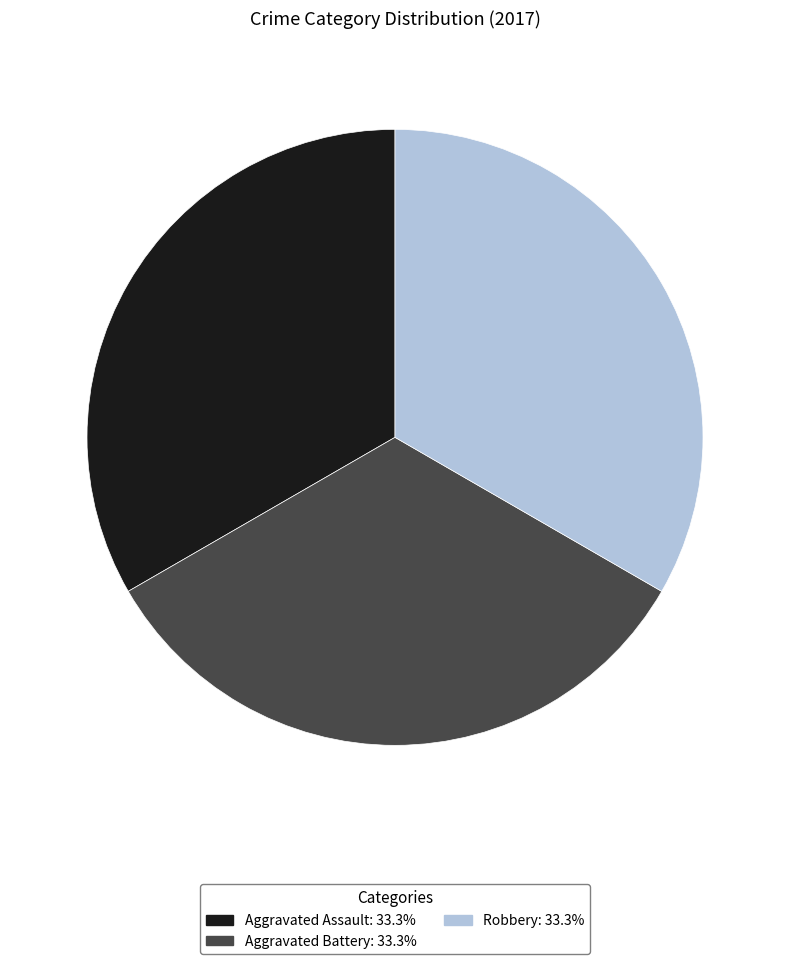

Does any single category account for the majority?

No